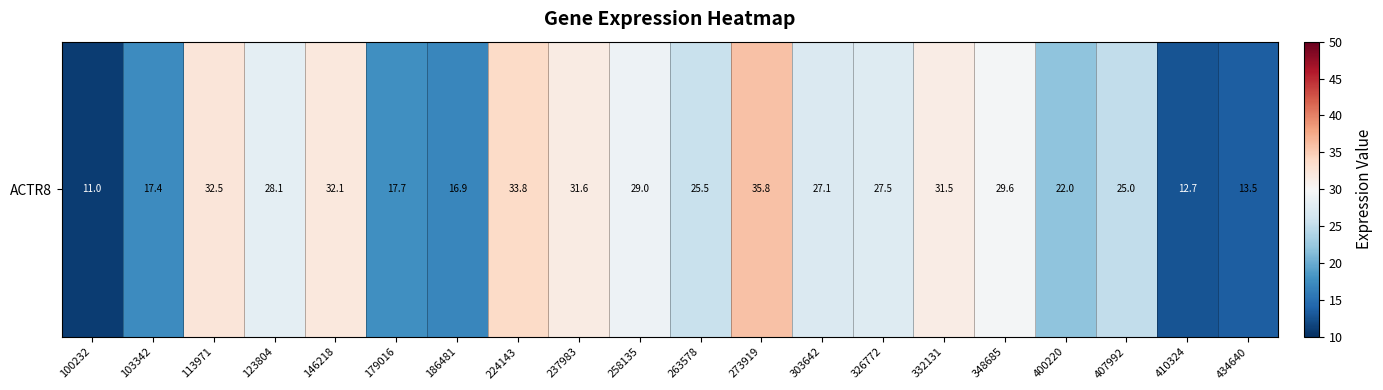

What is the difference between the maximum and second lowest values?

23.1